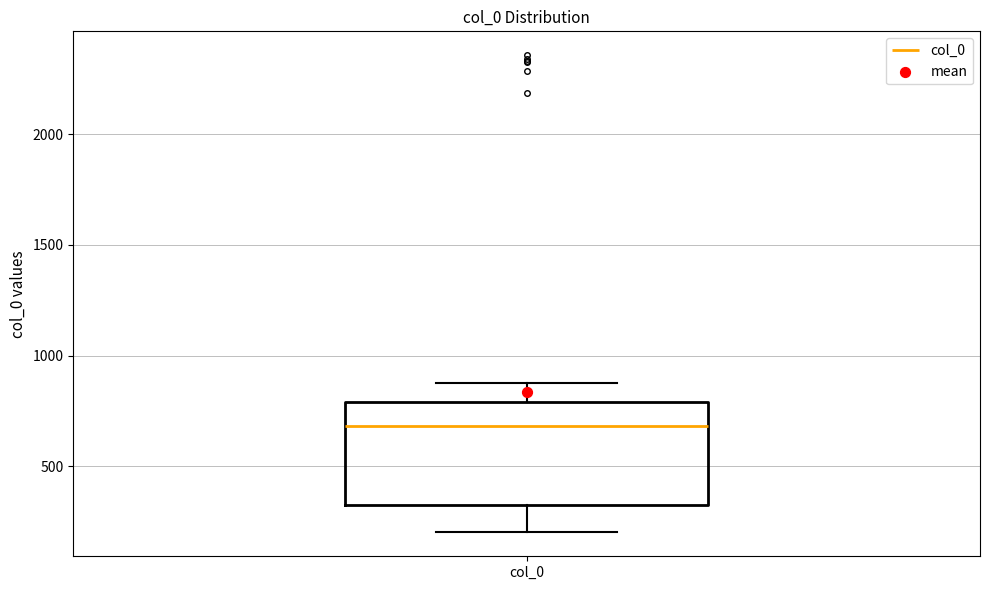

Transcribe this box plot: give where the median line is, the range the box spans, and where the two whiskers end, as read against the y-axis. The values are not printed on the chart, so give them approximately, as read against the axis.

median 700, box 350 to 800, whiskers 200 to 900